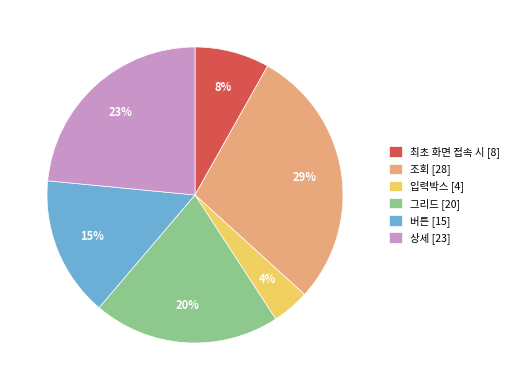

Is there a majority slice in this chart?

No